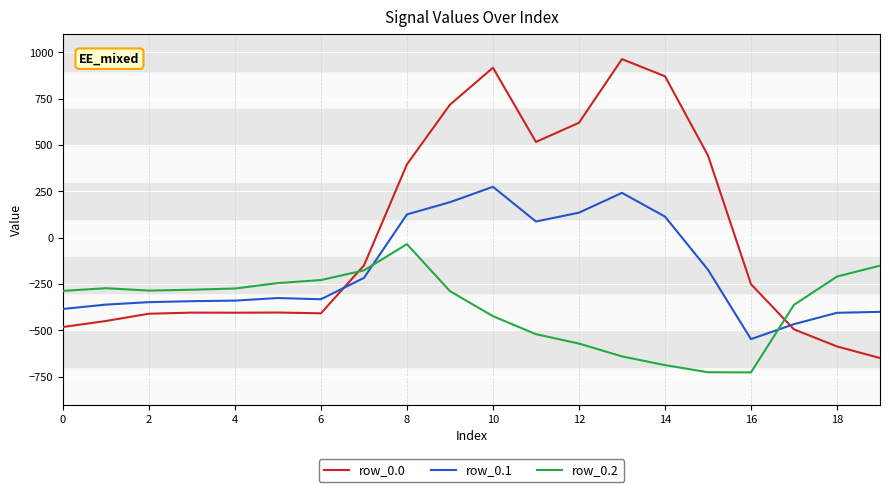

Rank the series by their maximum value, from highest to lowest.

row_0.0, row_0.1, row_0.2